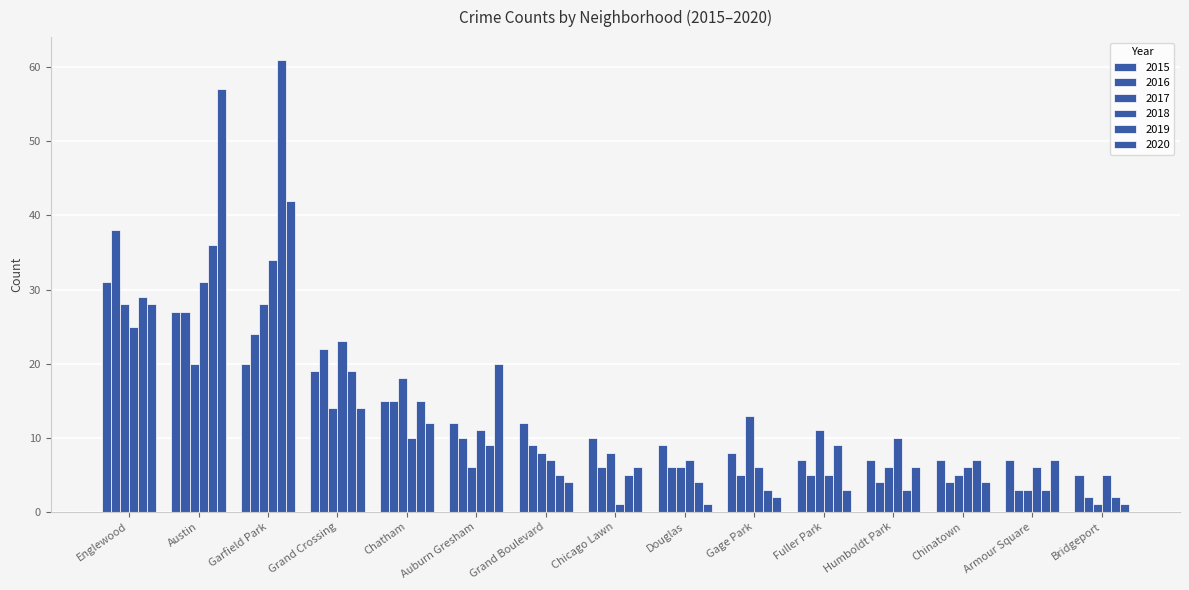

What is the greatest value displayed?

61